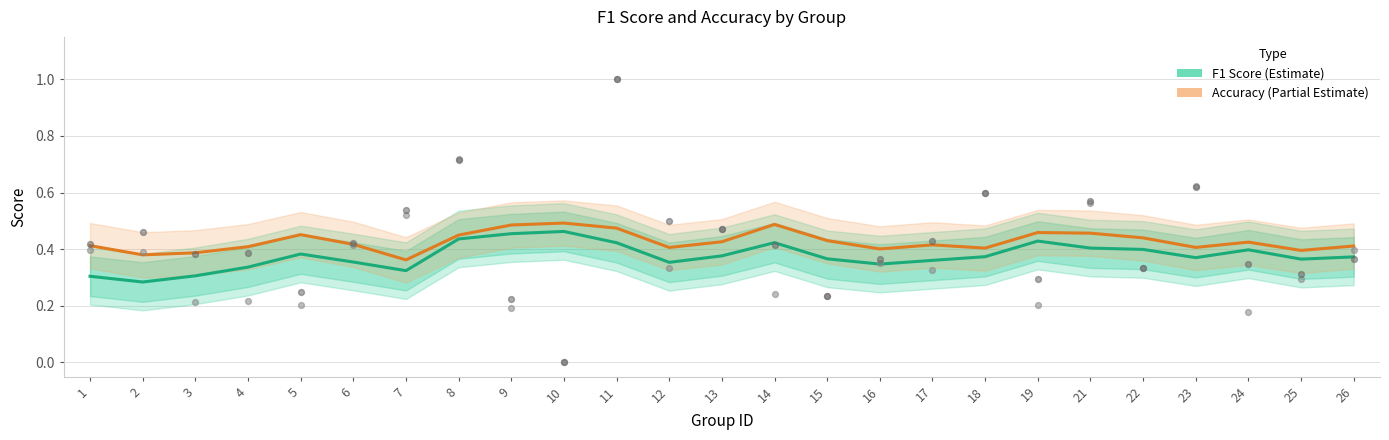

Which series has the largest total across all categories?

accuracy